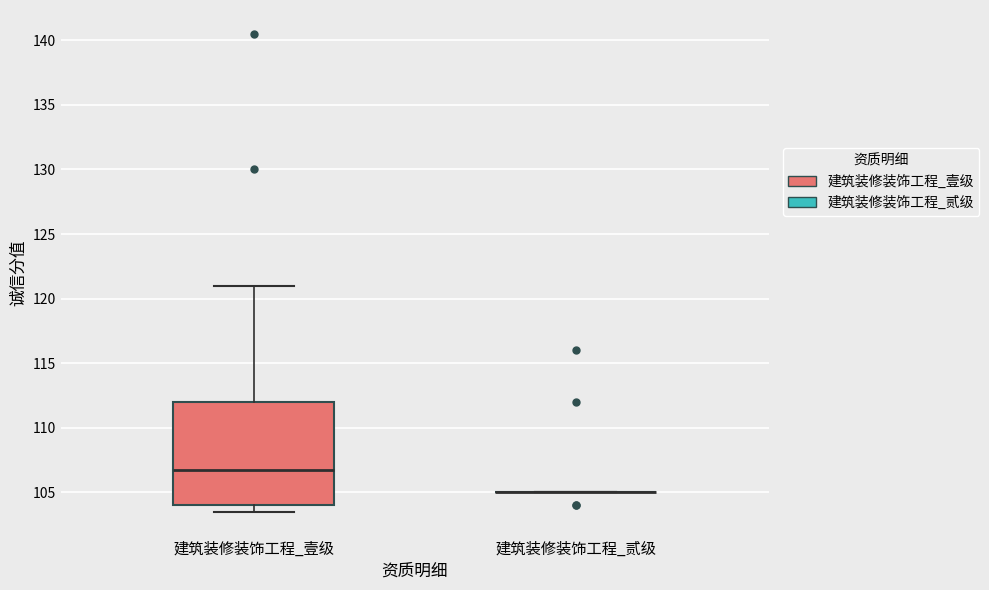

Reading left to right, read every box against the y-axis: the position of its median line, the range the box covers, and the ends of its whiskers. The values are not printed on the chart, so give them approximately, as read against the axis.

建筑装修装饰工程_壹级: median 107.0, box 104.0 to 112.0, whiskers 103.5 to 121.0
建筑装修装饰工程_贰级: box collapsed to a line at 105.0, whiskers 105.0 to 105.0